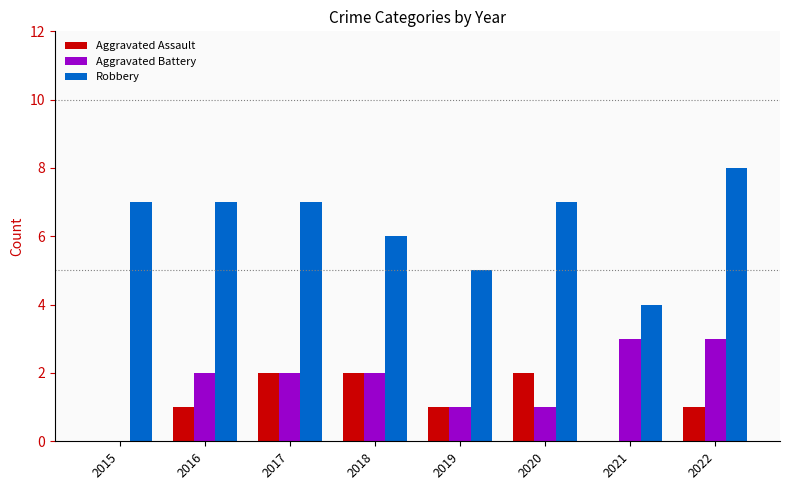

What is the highest value of the Aggravated Battery series?

3